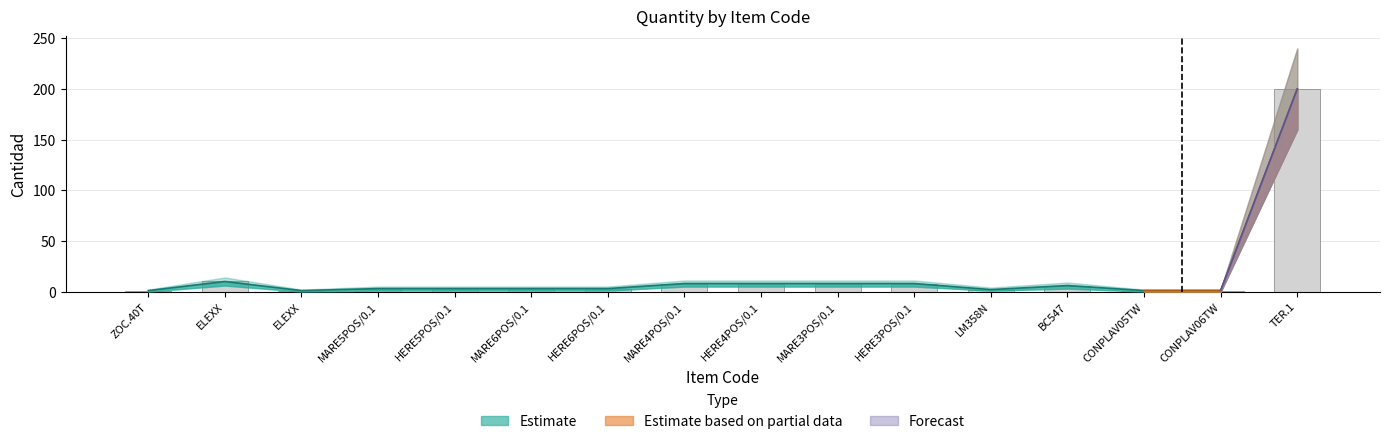

What is the label of the 16th bar from the left?

TER.1